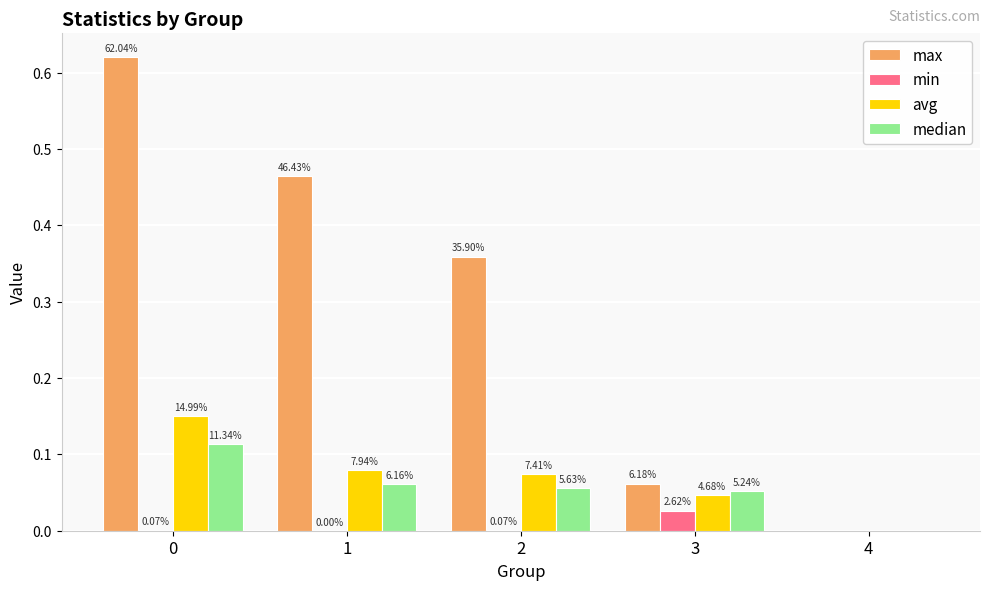

What are all the series names shown in the legend?

max, min, avg, median